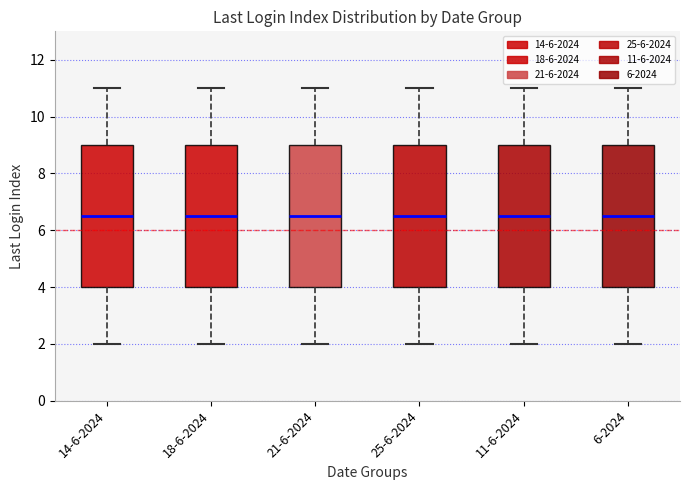

Reading left to right, read every box against the y-axis: the position of its median line, the range the box covers, and the ends of its whiskers. The values are not printed on the chart, so give them approximately, as read against the axis.

14-6-2024: median 6.6, box 4.0 to 9.0, whiskers 2.0 to 11.0
18-6-2024: median 6.6, box 4.0 to 9.0, whiskers 2.0 to 11.0
21-6-2024: median 6.6, box 4.0 to 9.0, whiskers 2.0 to 11.0
25-6-2024: median 6.6, box 4.0 to 9.0, whiskers 2.0 to 11.0
11-6-2024: median 6.6, box 4.0 to 9.0, whiskers 2.0 to 11.0
6-2024: median 6.6, box 4.0 to 9.0, whiskers 2.0 to 11.0